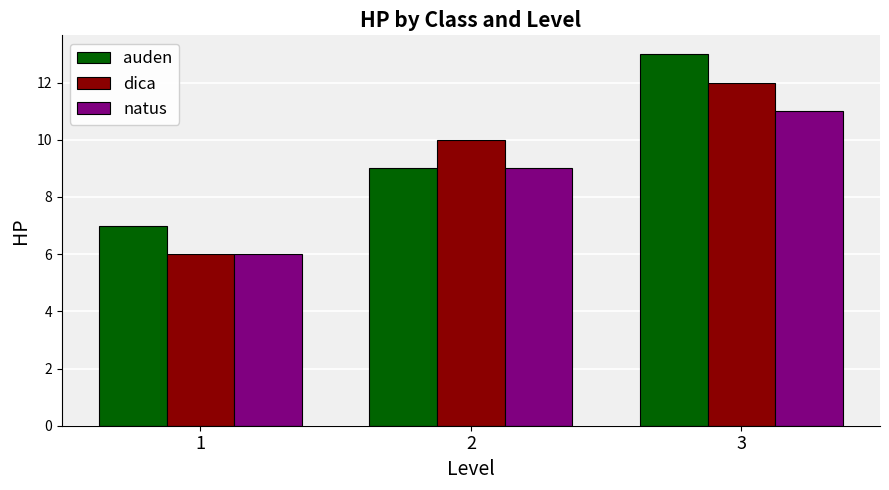

List the series in order of their peak value, highest first.

auden, dica, natus